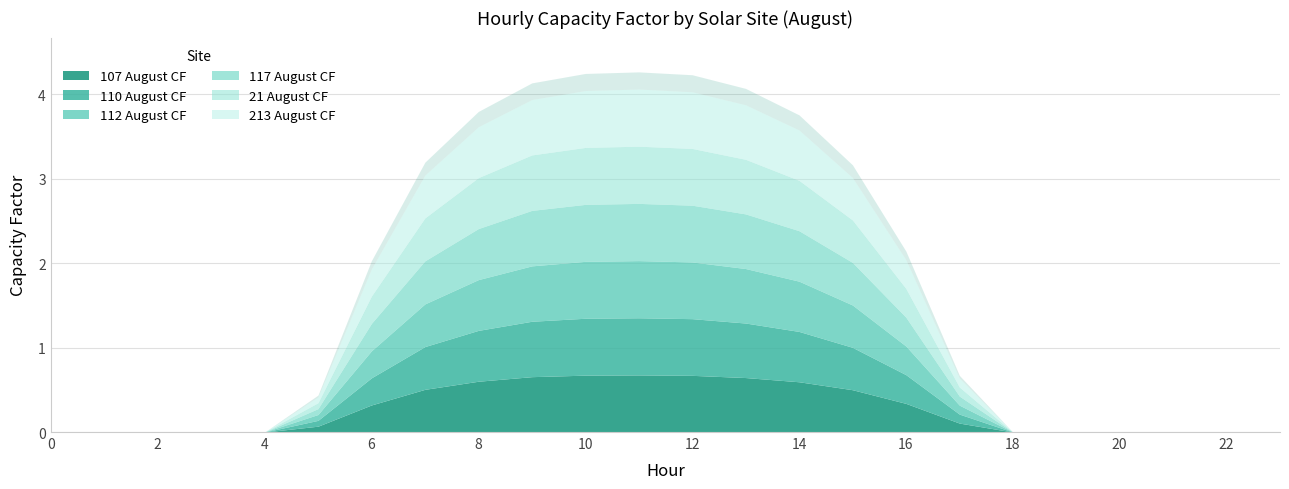

Is it true that 112 August CF equals 0.6 at 14?

True